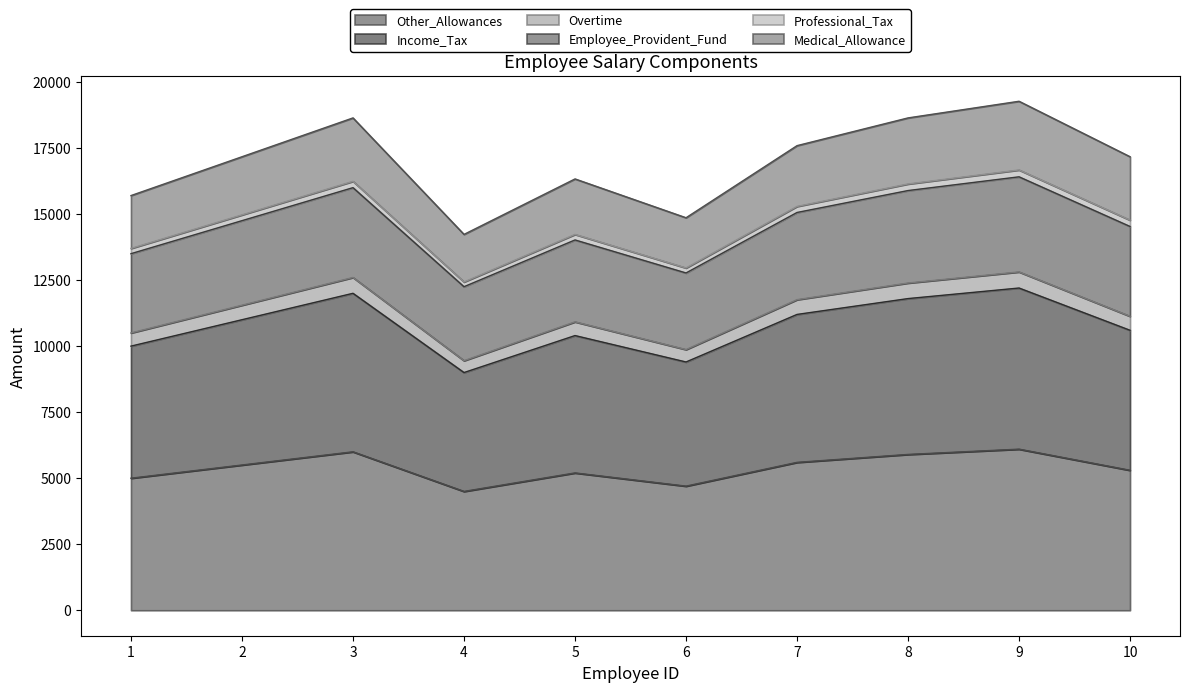

Where is Other_Allowances nearest to the value 5300?

10